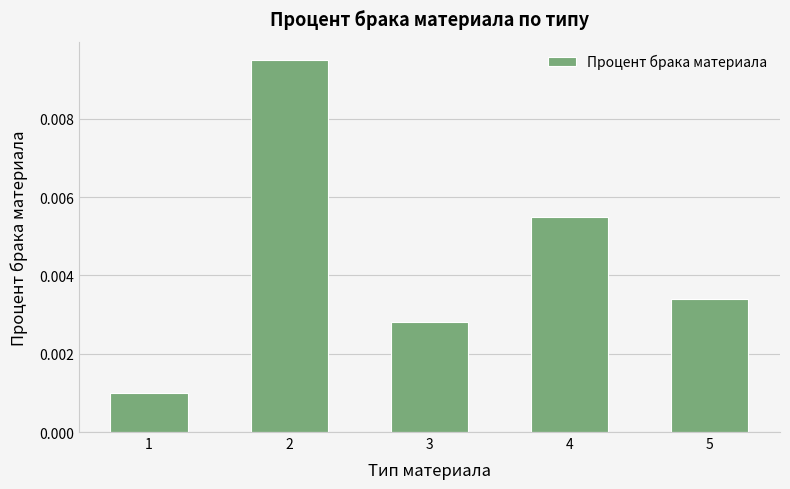

At which label is the value closest to 0?

1